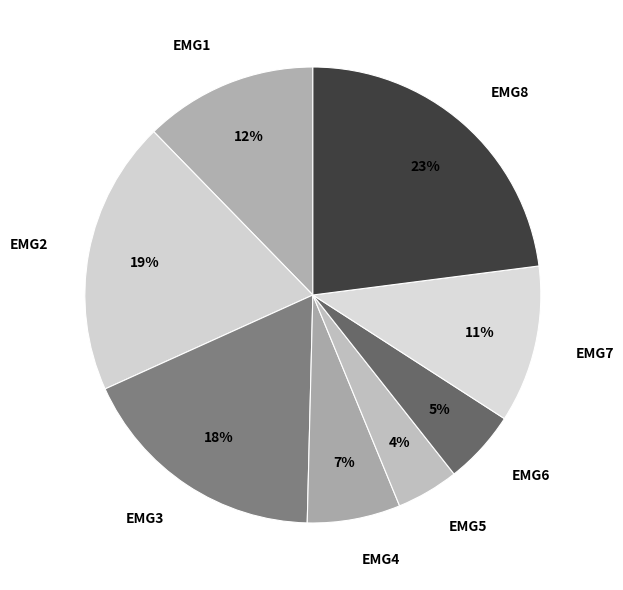

Is EMG3 the majority of the pie?

No